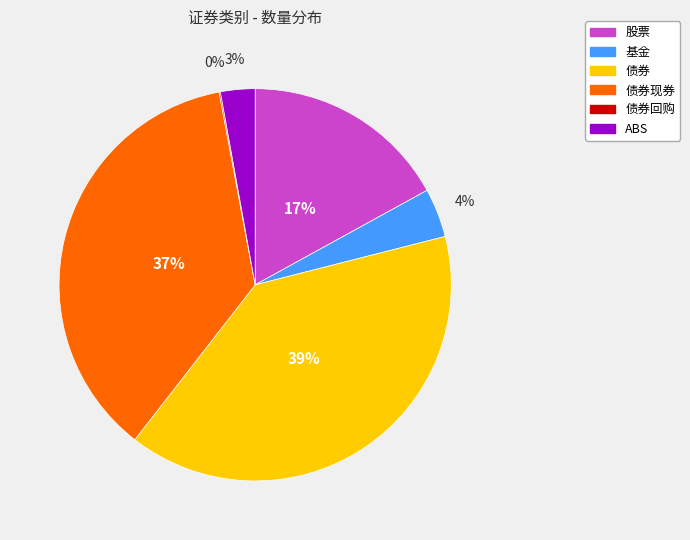

To the nearest percent, what is the average slice percentage?

17%